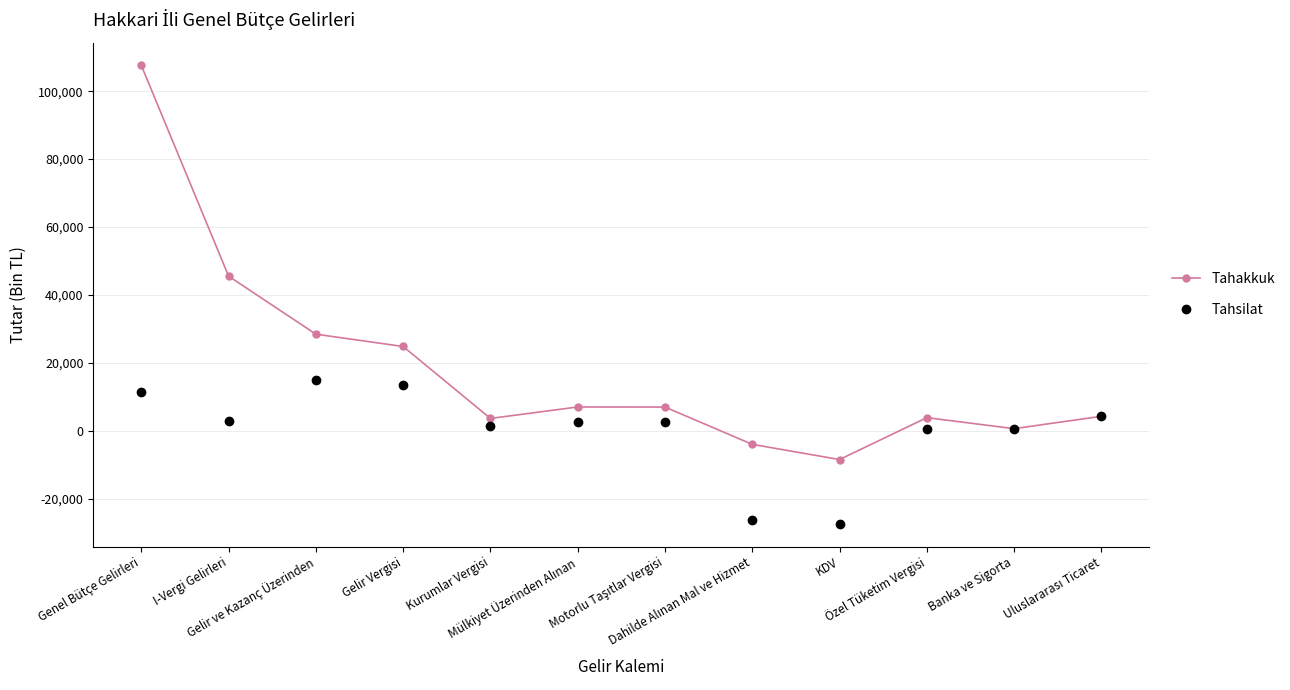

What is the minimum value for Tahakkuk?

-8482